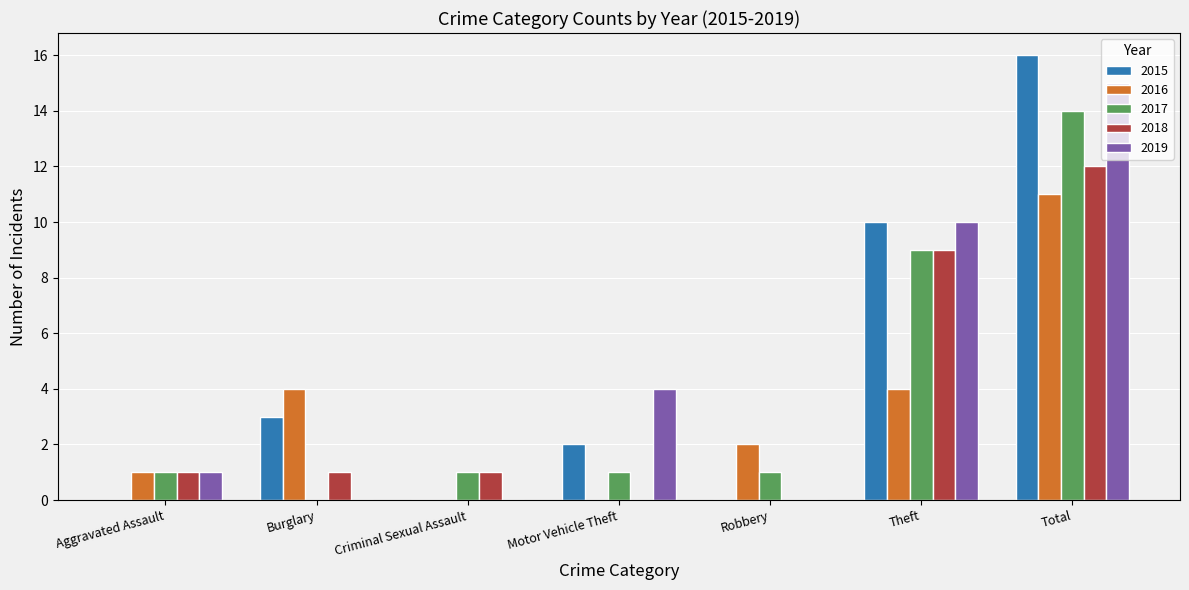

Are the bars horizontal?

No